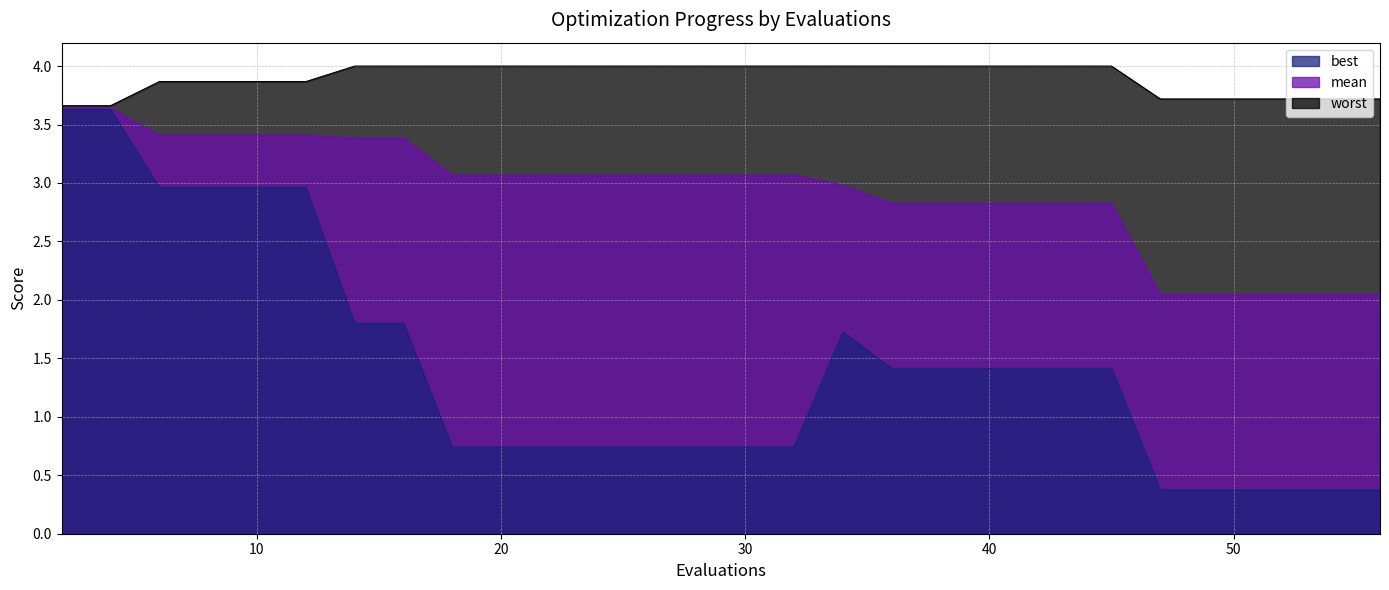

At which category is the sum across all series the highest?

2